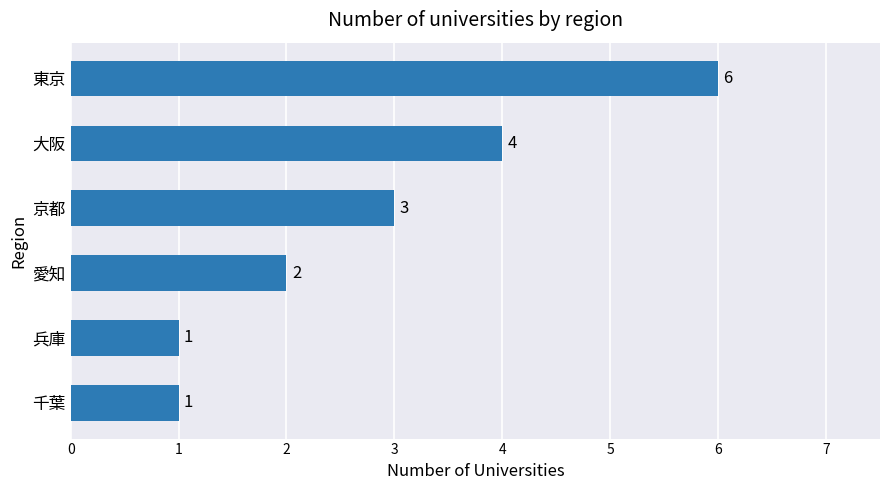

Approximately how many times larger is the value at 兵庫 compared to 千葉?

1.0